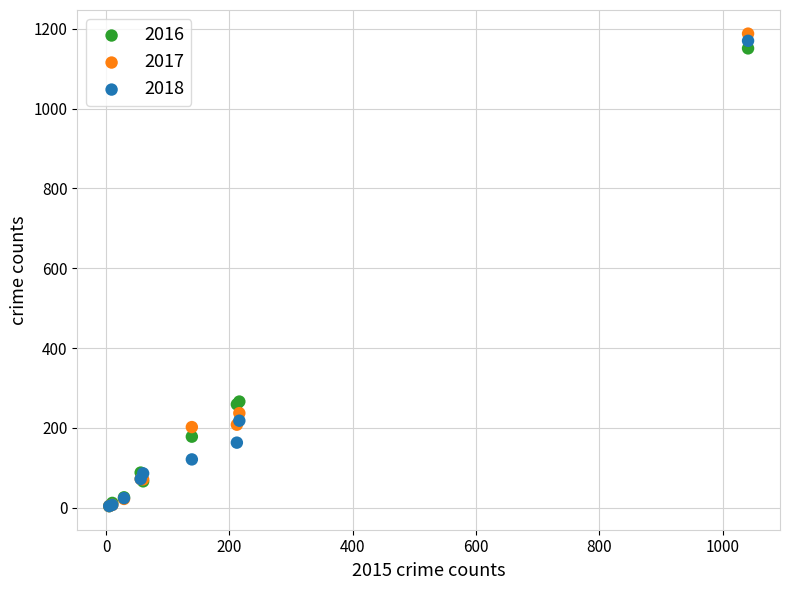

Which series reaches the maximum Y coordinate?

2017